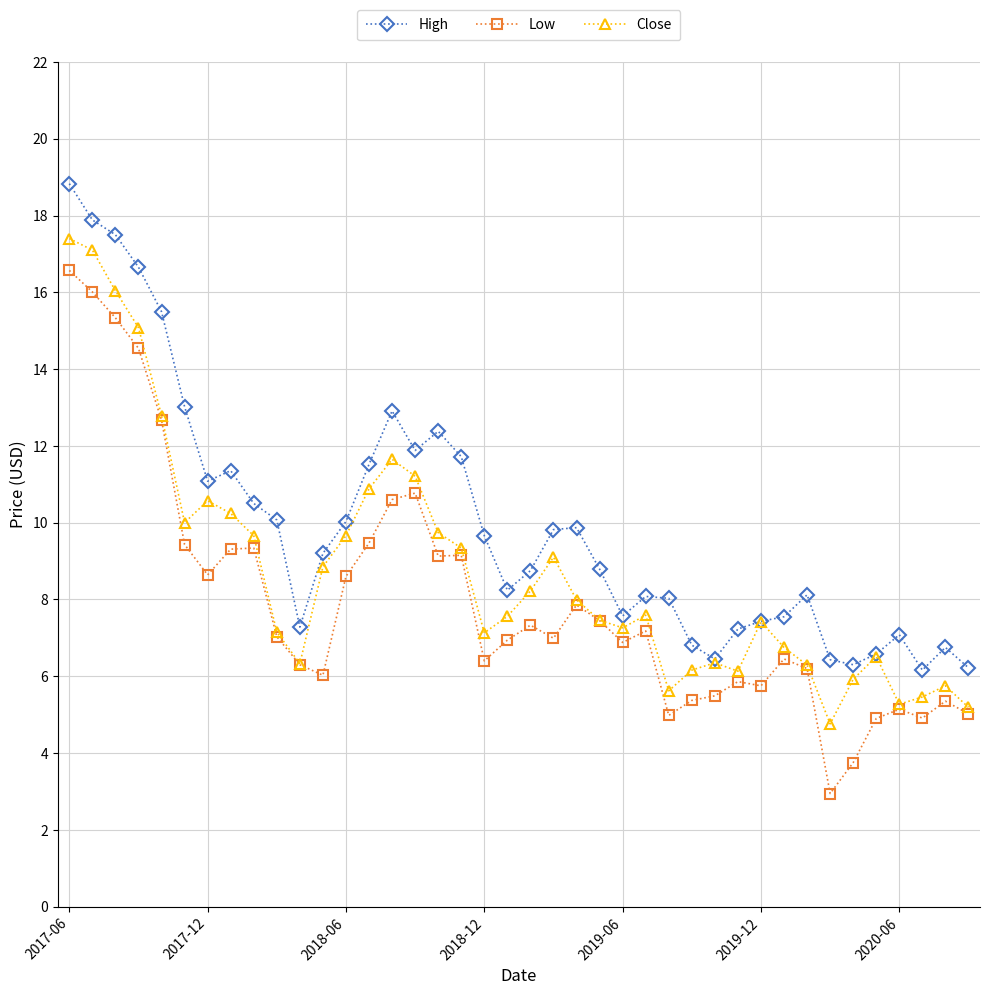

Which series has the largest total across all categories?

High